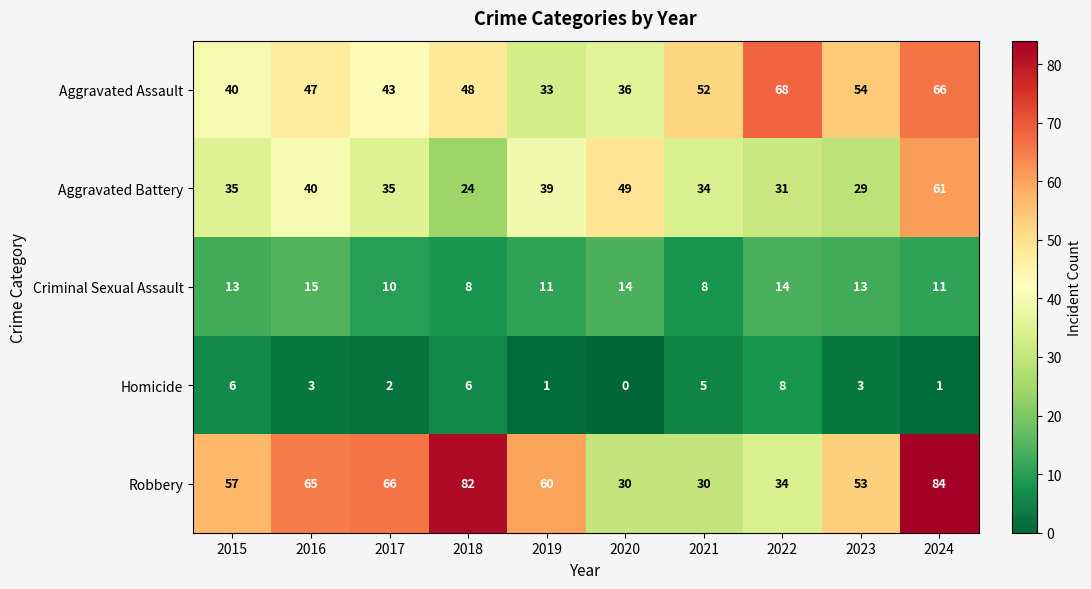

What is the total value across all series at 2018?

168